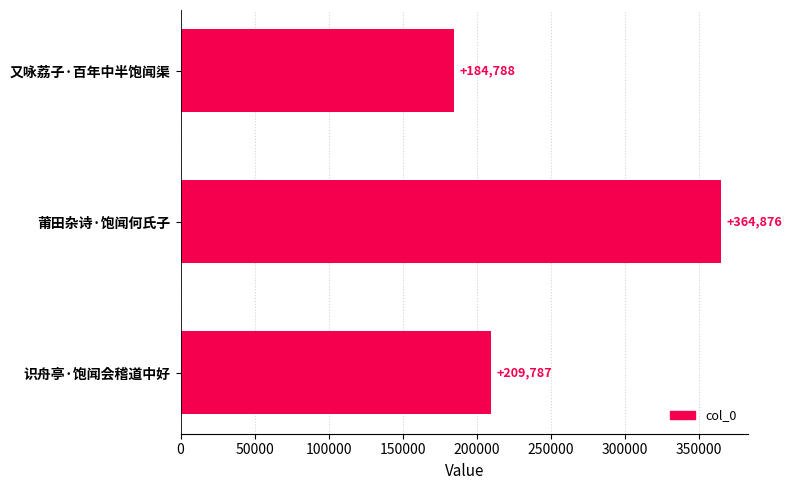

What is the label of the 2nd bar from the bottom?

莆田杂诗·饱闻何氏子